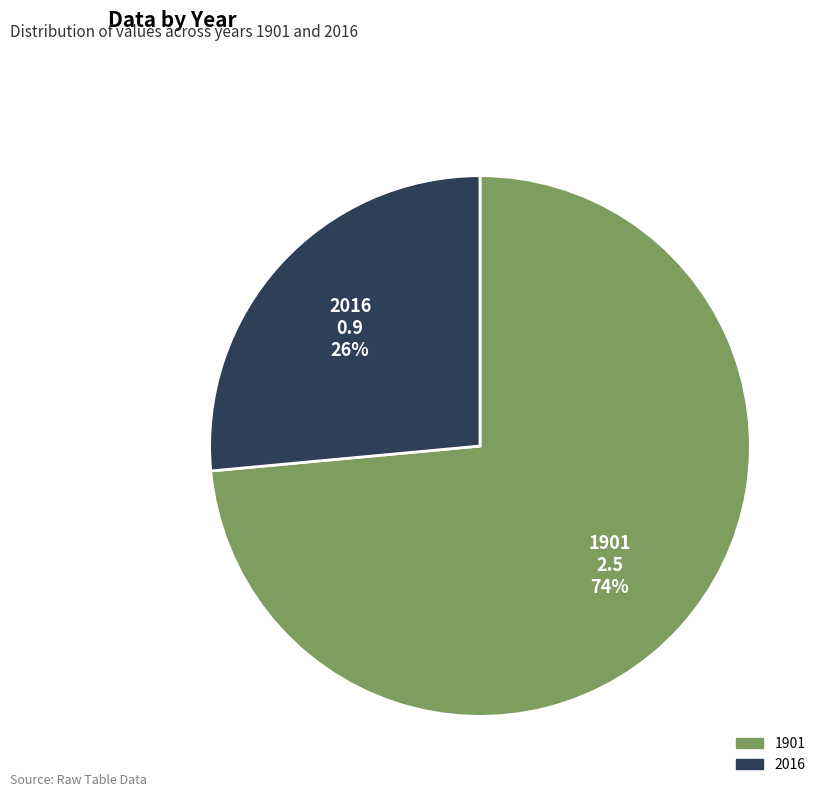

Which category has the smallest portion of the pie?

2016